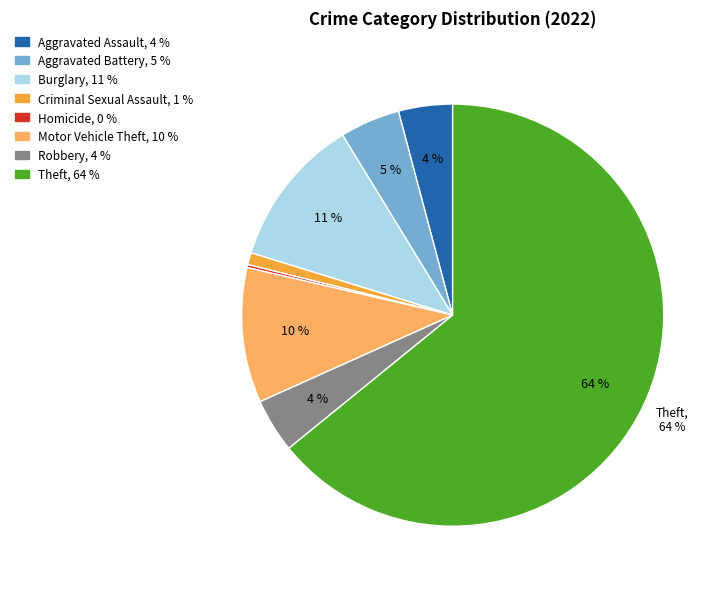

To the nearest percent, what is the average slice percentage?

12%